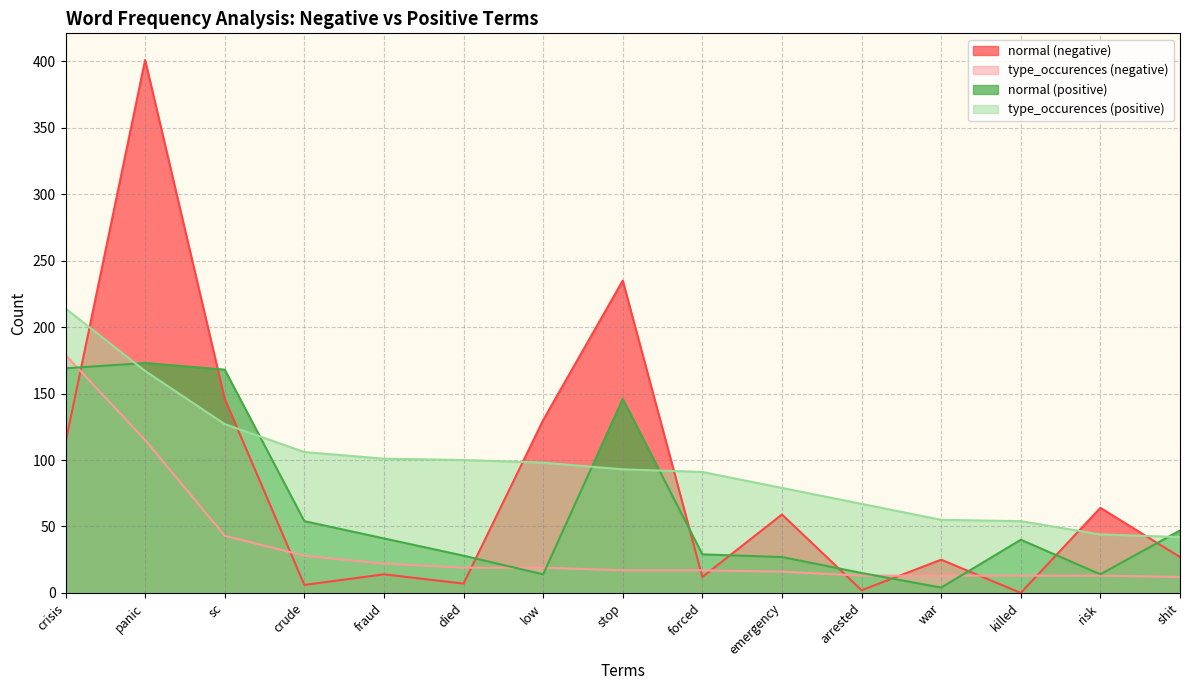

Reading left to right, transcribe all the data shown in this chart.

normal (negative): 113	401	146	6	14	7	130	235	12	59	2	25	0	64	27
type_occurences (negative): 179	115	43	28	22	19	19	17	17	16	13	13	13	13	12
normal (positive): 169	173	168	54	41	28	14	146	29	27	15	4	40	14	47
type_occurences (positive): 214	167	127	106	101	100	98	93	91	79	67	55	54	44	42